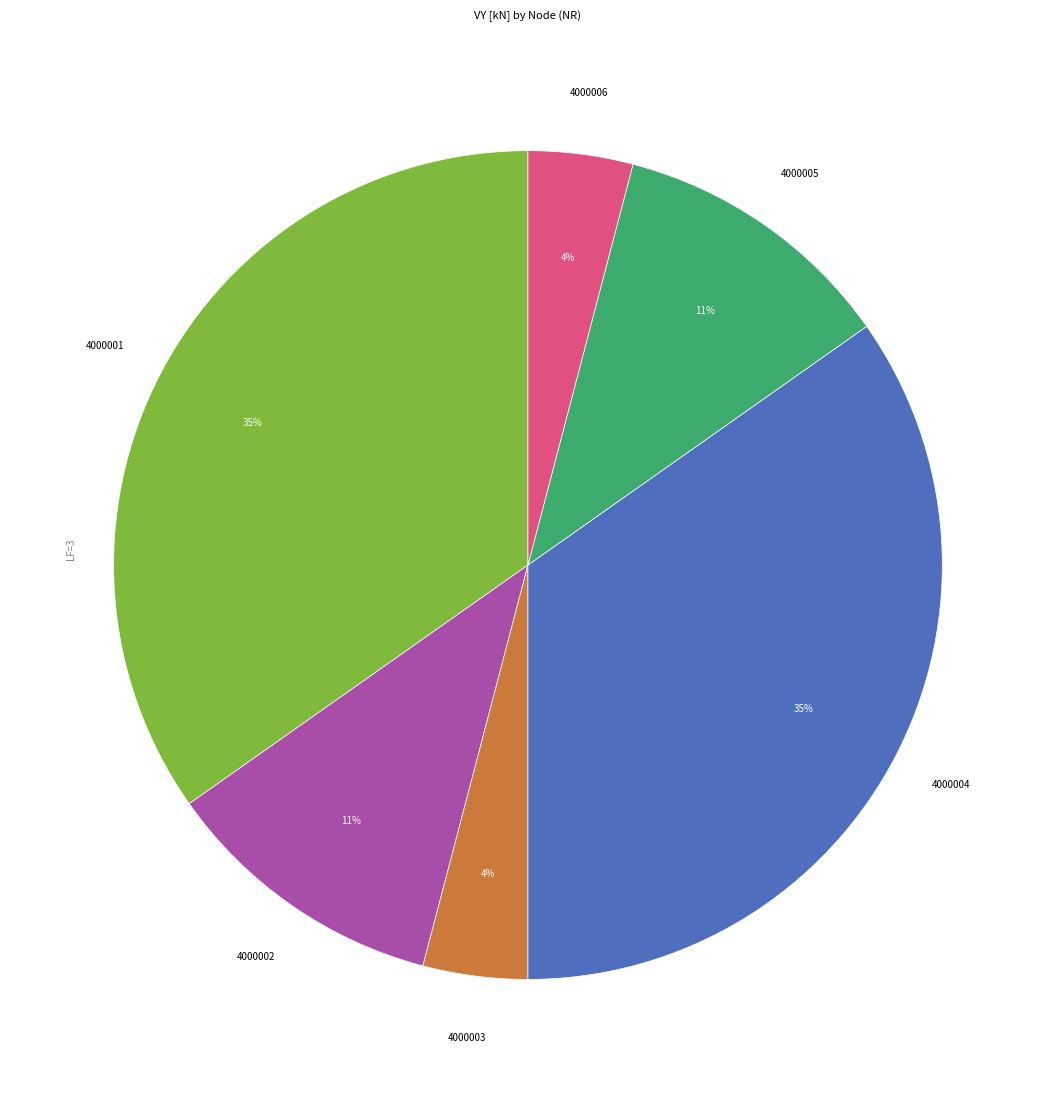

To the nearest percent, what is the average slice percentage?

17%